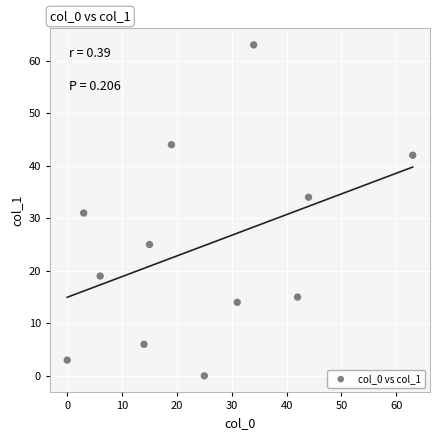

What is the range of Y values (max minus min)?

63